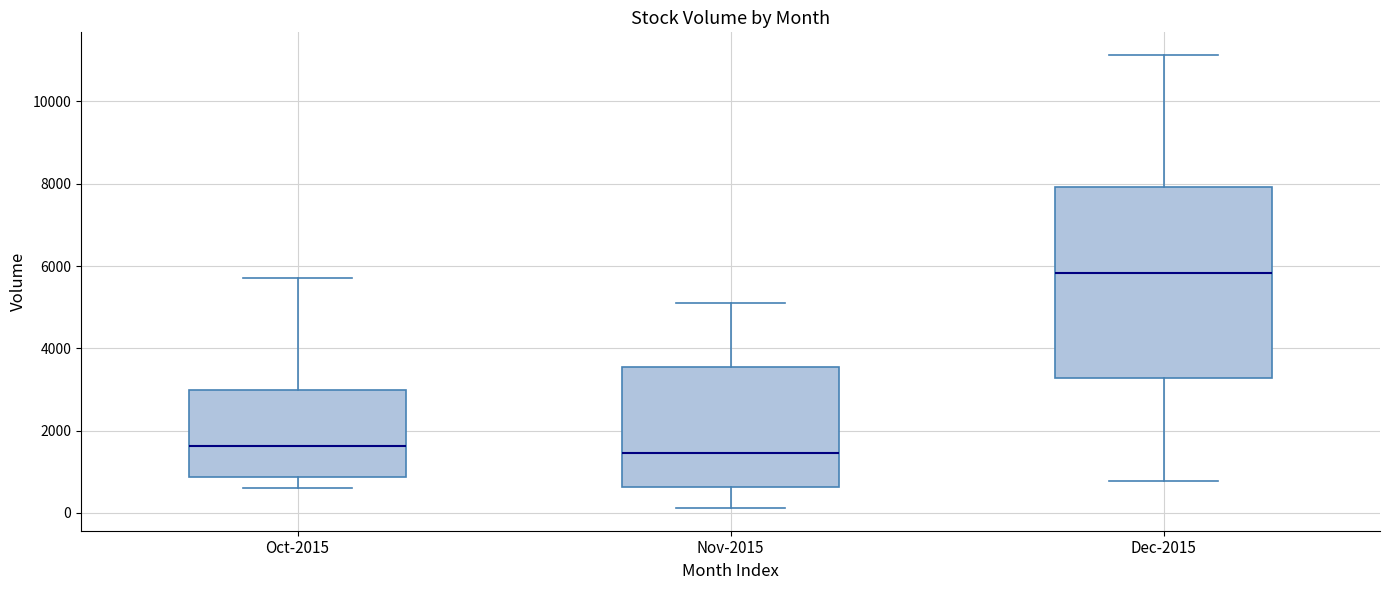

Which box is the tallest, from its lower edge to its upper edge?

Dec-2015